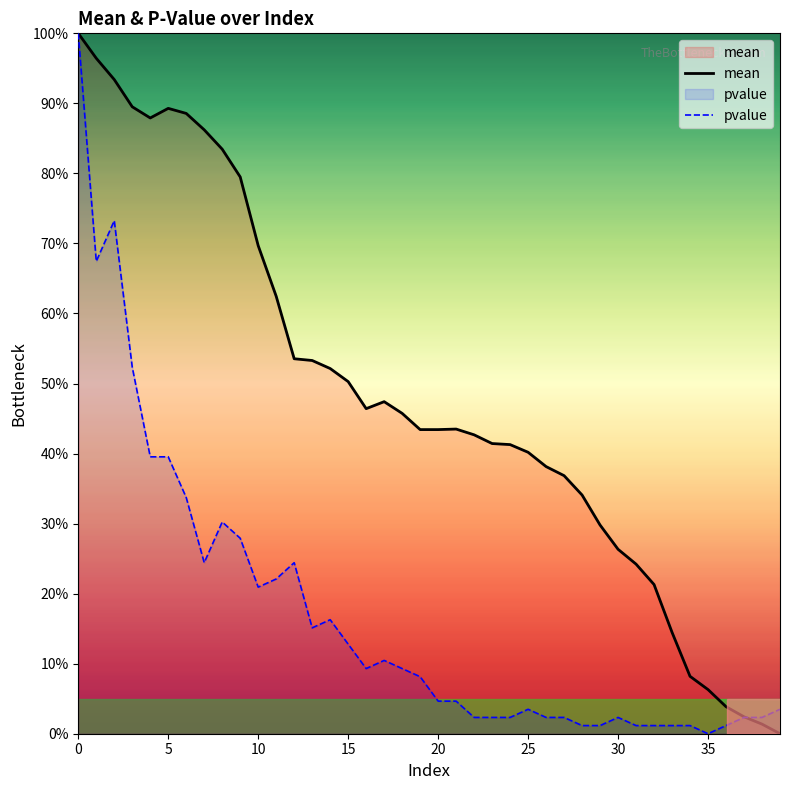

What is the maximum value for pvalue?

100.0